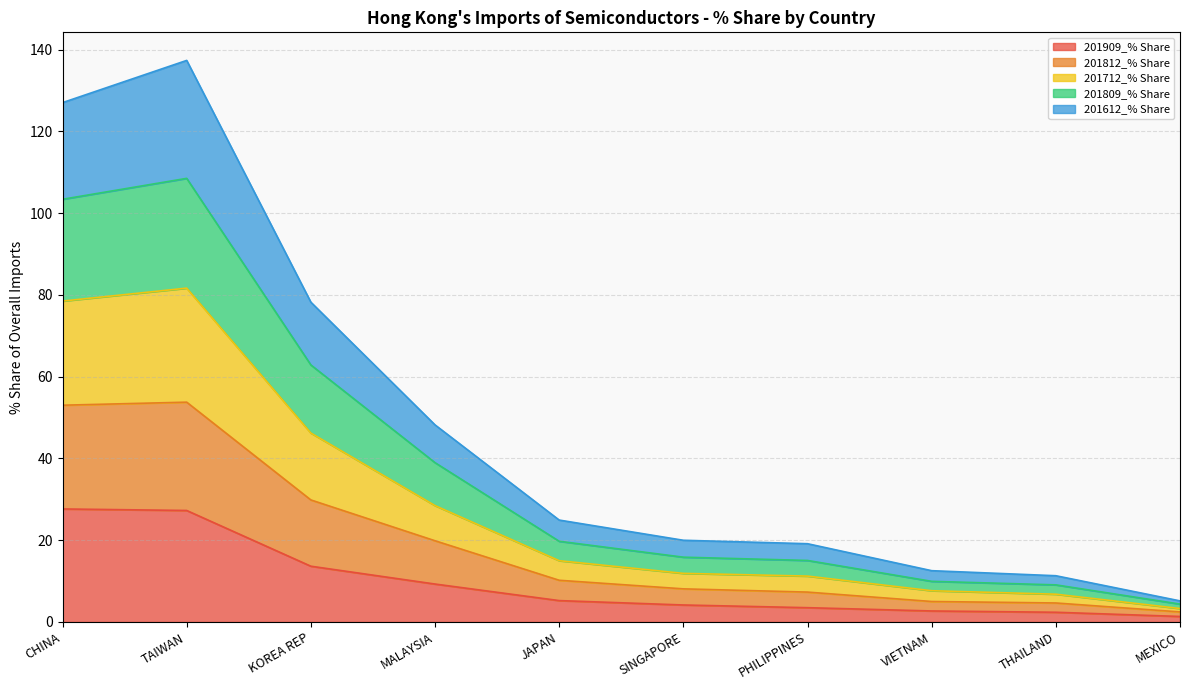

What is the maximum value shown in the chart?

137.3